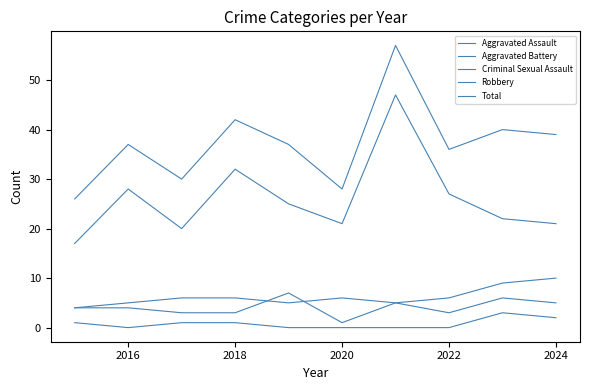

True or false: Aggravated Battery and Aggravated Assault cross at least once.

True